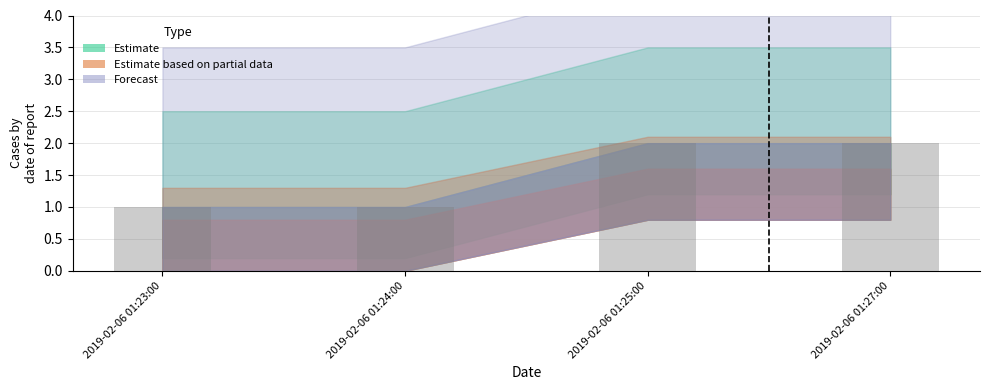

True or false: the data shows 2 at 2019-02-06 01:25:00.

True